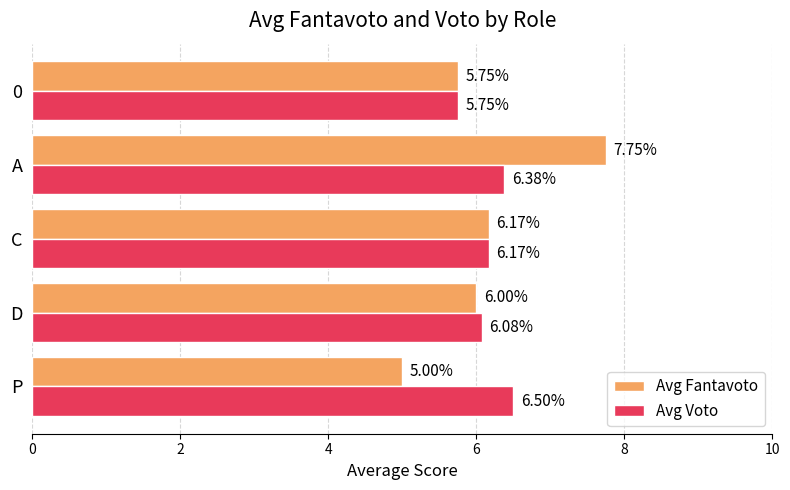

List the series in order of their overall mean, lowest first.

Avg Fantavoto, Avg Voto